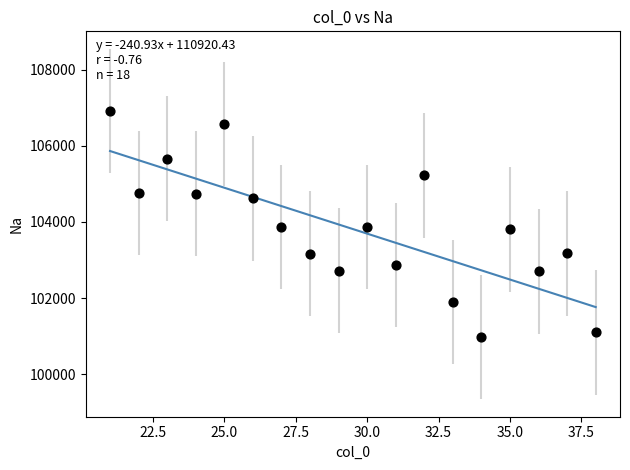

What is the range of Y values (max minus min)?

5924.3